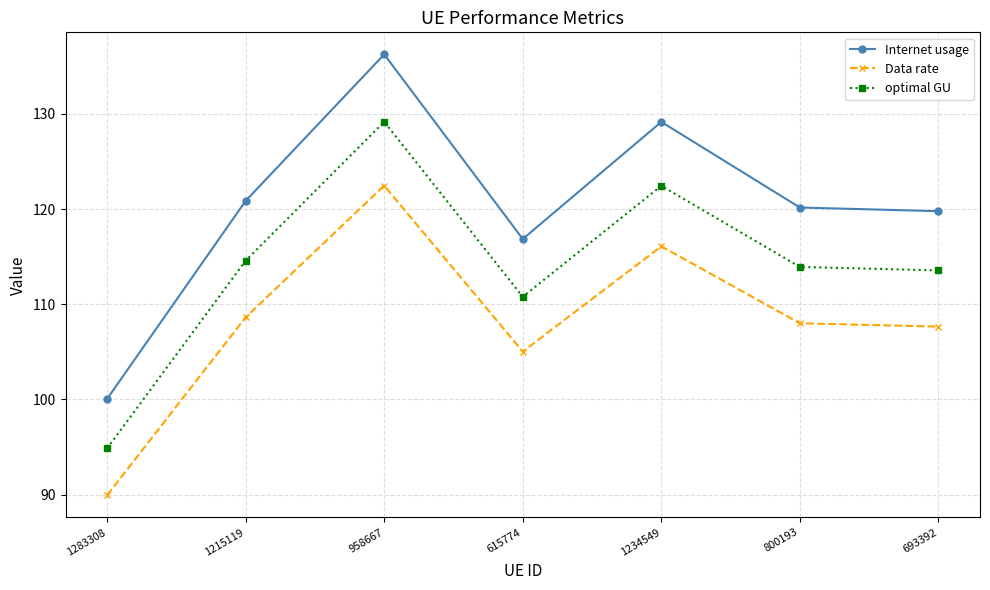

Reading left to right, extract all data points from this chart.

Internet usage: 100.1	120.9	136.2	116.9	129.1	120.2	119.8
Data rate: 89.9	108.6	122.5	105.0	116.1	108.0	107.7
optimal GU: 94.9	114.6	129.2	110.8	122.4	113.9	113.6